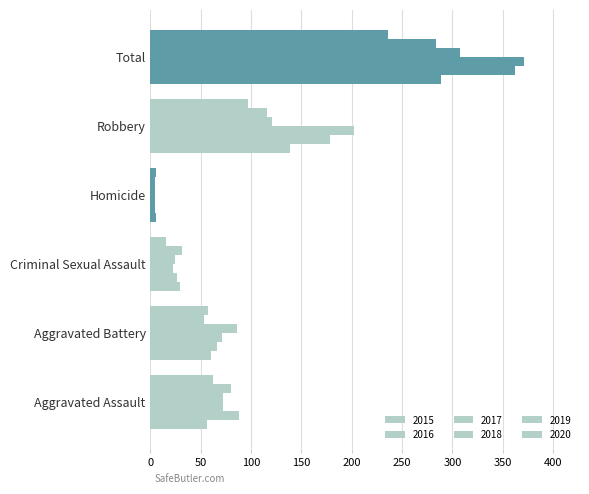

True or false: 2015 has a value of 289 at Total.

True